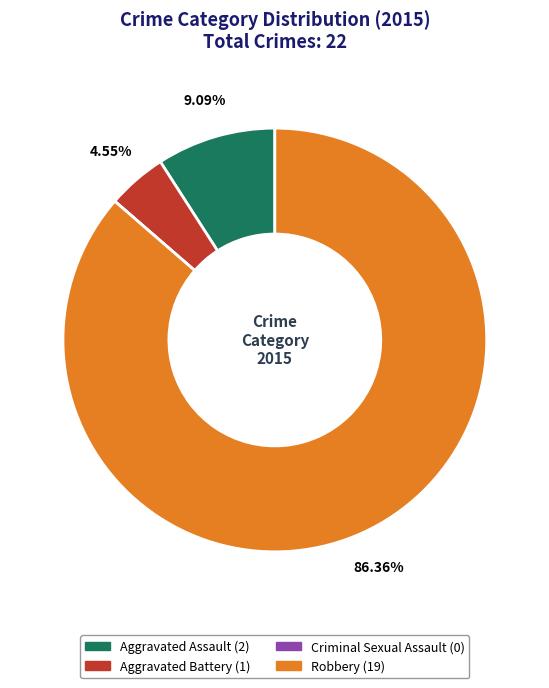

What is the ratio of the value at Robbery to the value at Aggravated Assault?

9.5